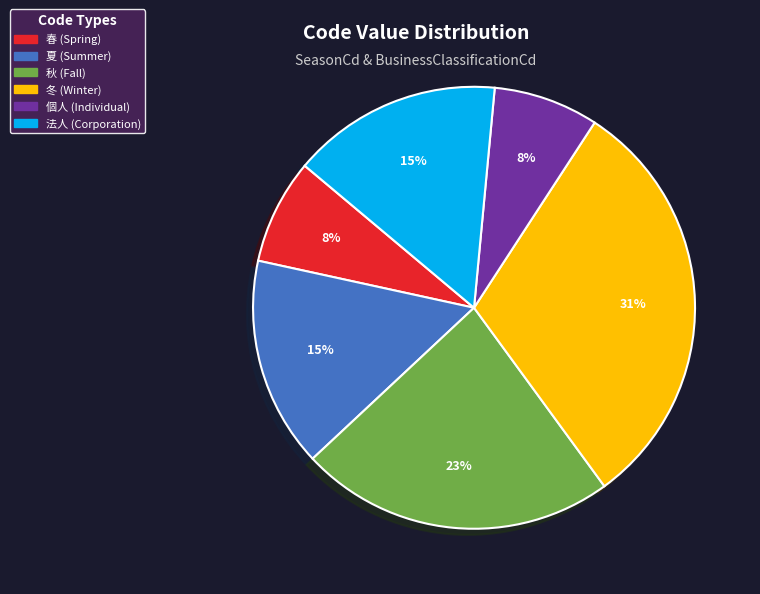

Do 個人 (Individual) and 夏 (Summer) together represent more than half of the pie?

No